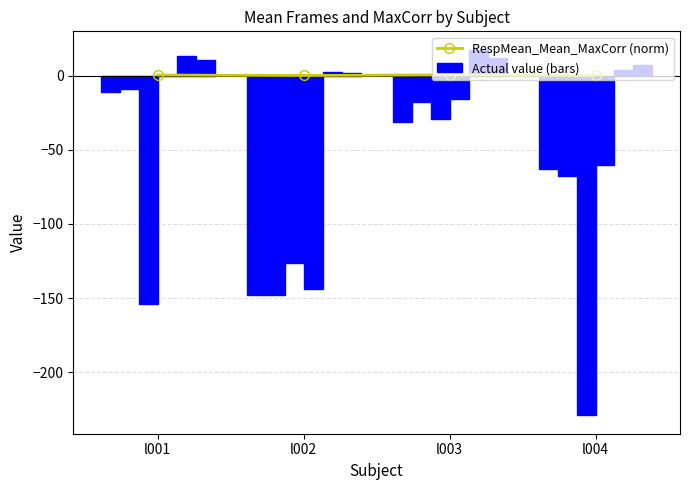

What is the difference between the HR_Mean_Frames values at l002 and l003?

130.0